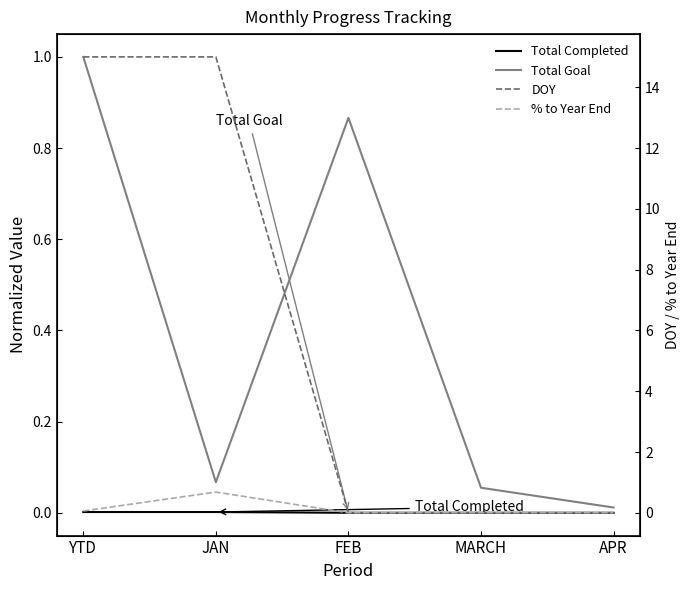

True or false: % to Year End has a value of 0.1 at YTD.

True